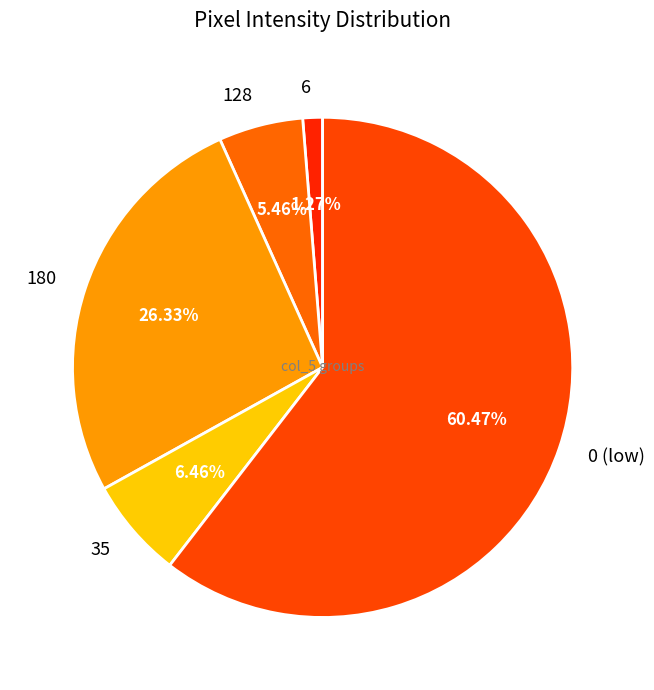

Do 0 (low) and 128 together represent more than half of the pie?

Yes